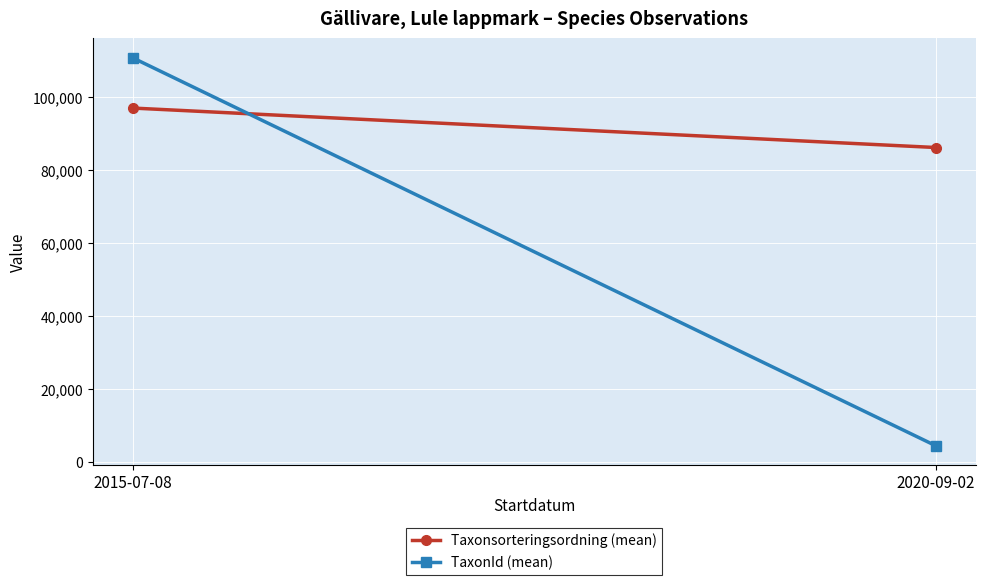

What is the total value across all series at 2020-09-02?

90622.0